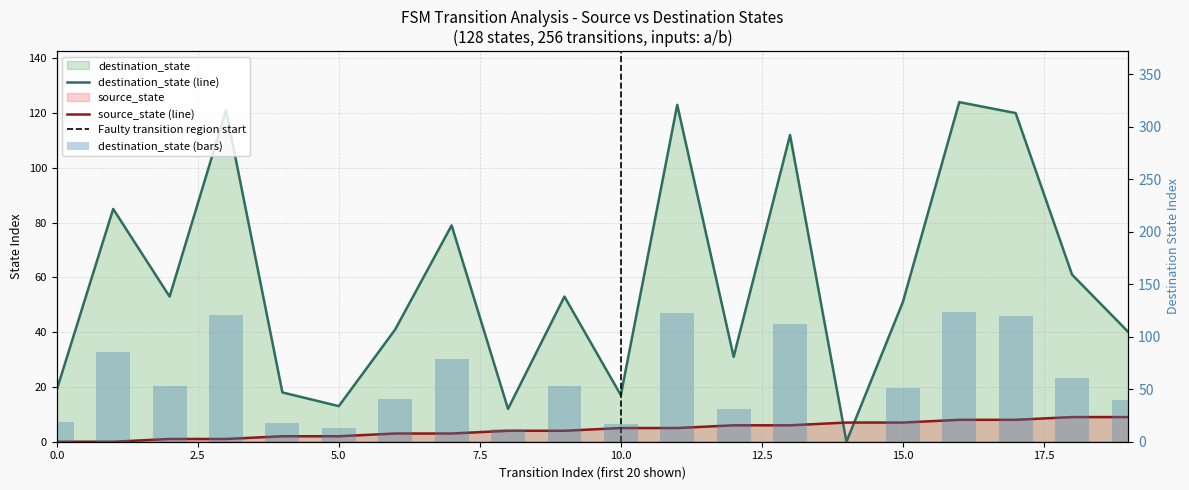

What are all the series names shown in the legend?

source_state, destination_state